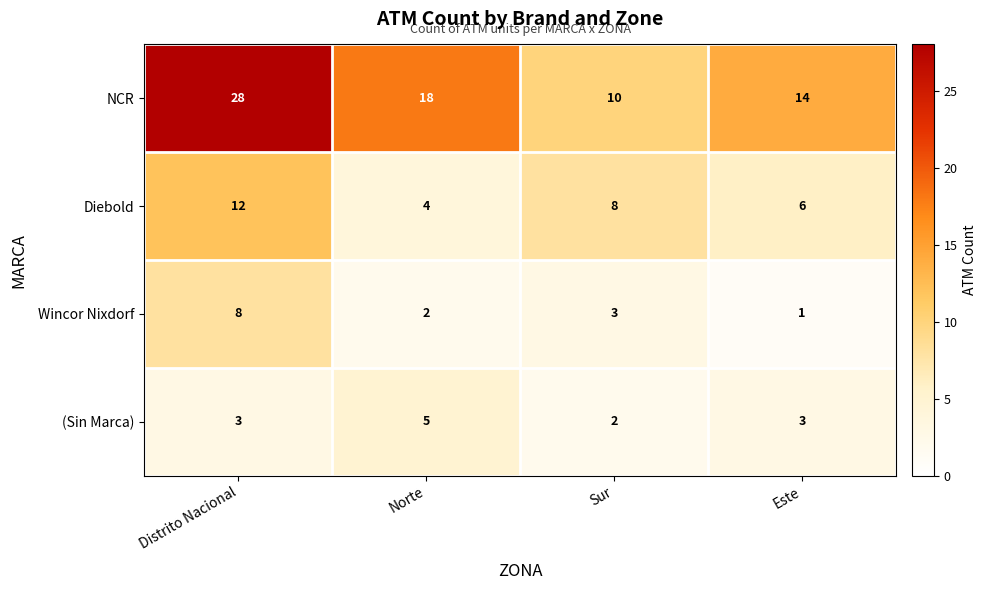

What is the total value across all series at Este?

24